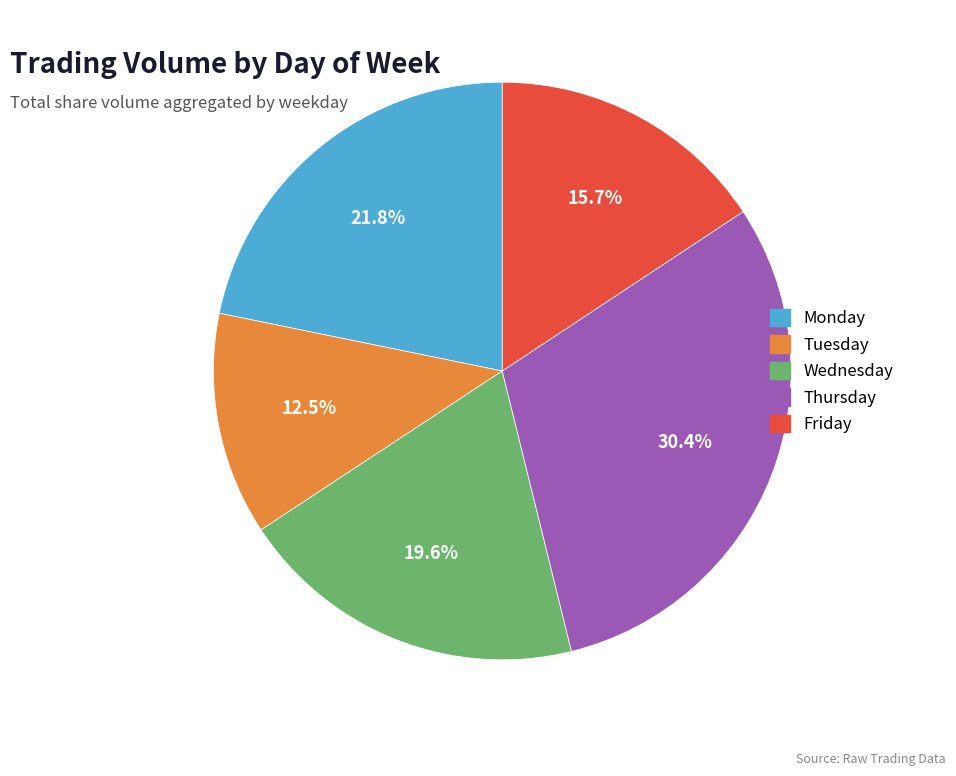

Rank the categories by value from lowest to highest.

Tuesday, Friday, Wednesday, Monday, Thursday